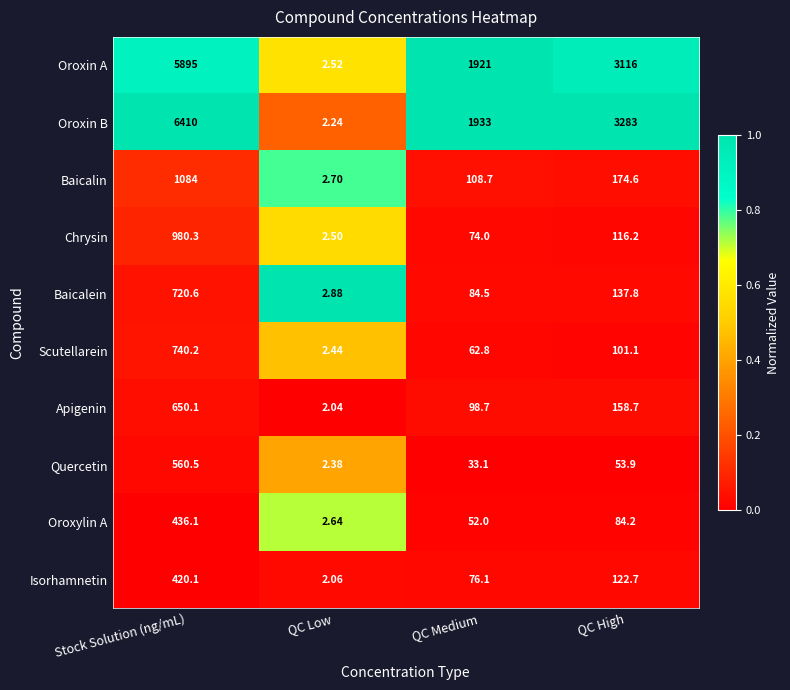

At which category does the chart reach its minimum across all series?

QC Low